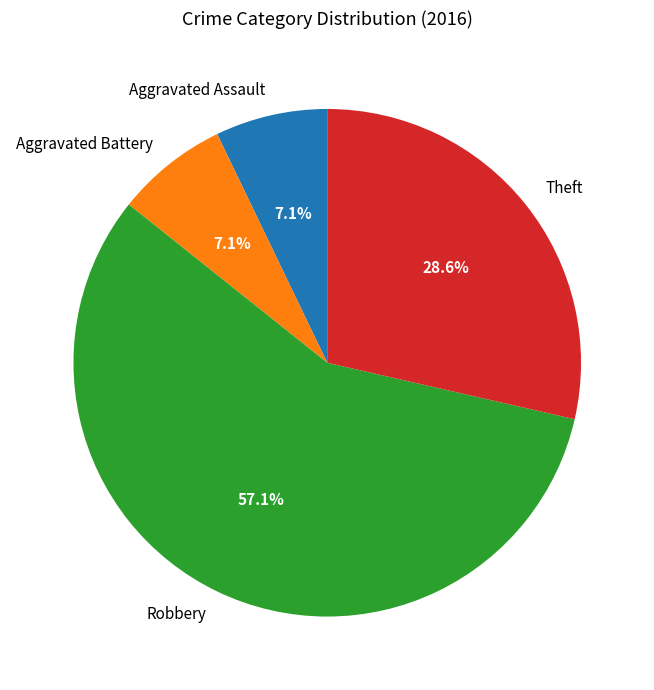

How many slices are in this pie chart?

4